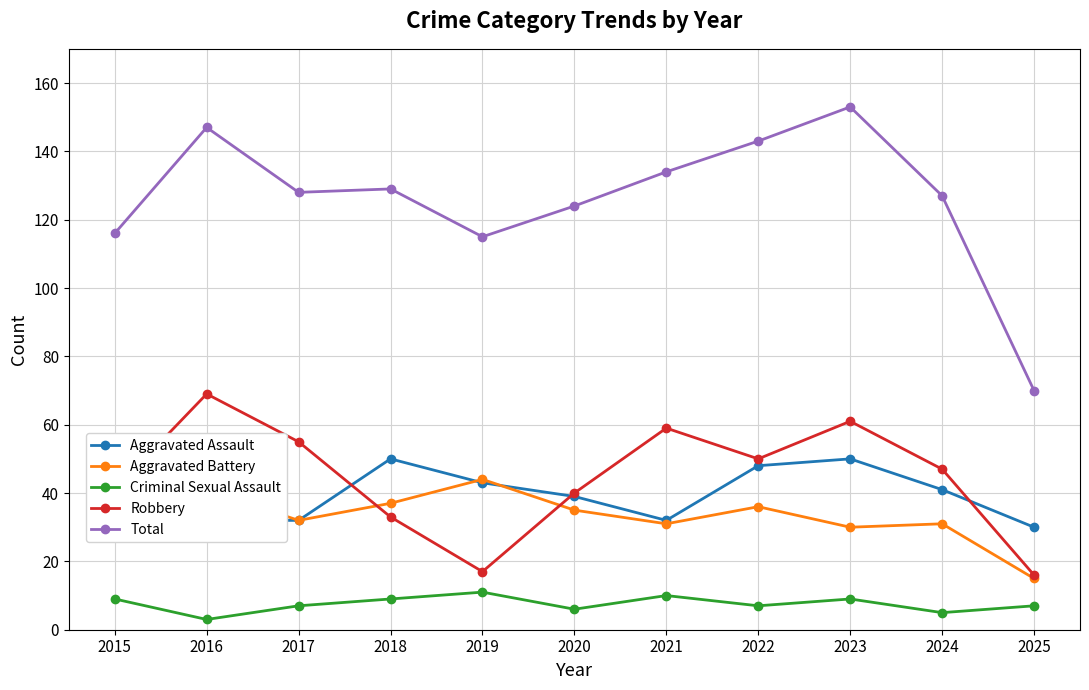

Which series has the widest spread of values?

Total